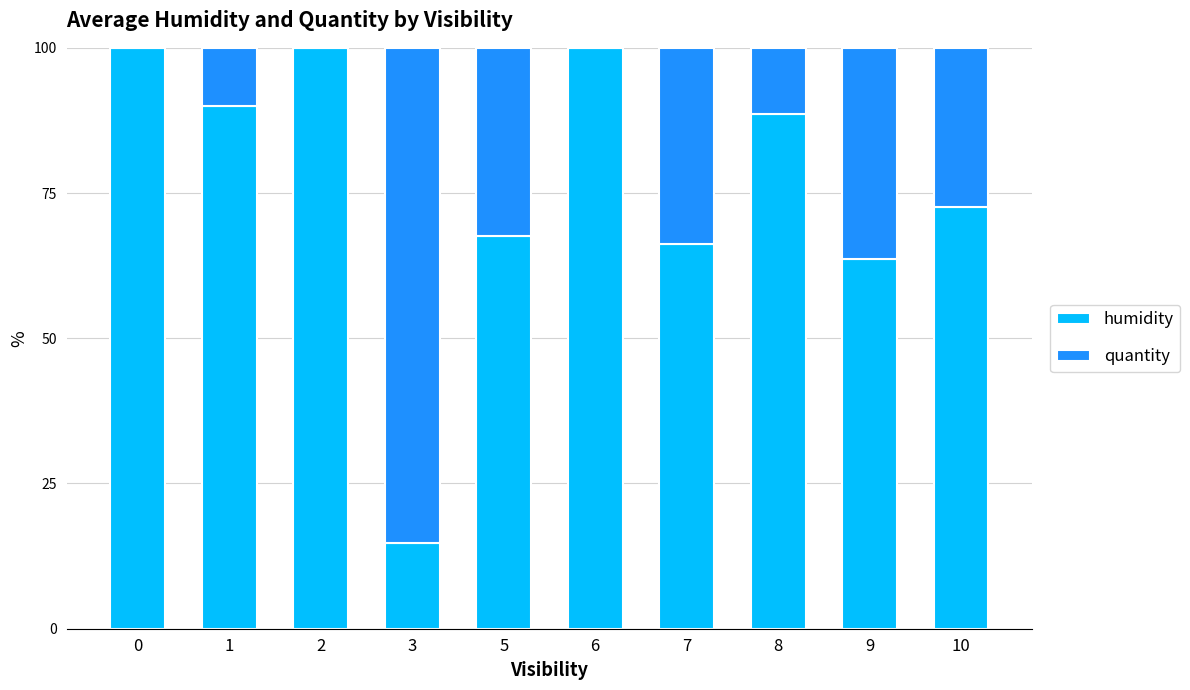

What is the sum of all humidity values?

763.4